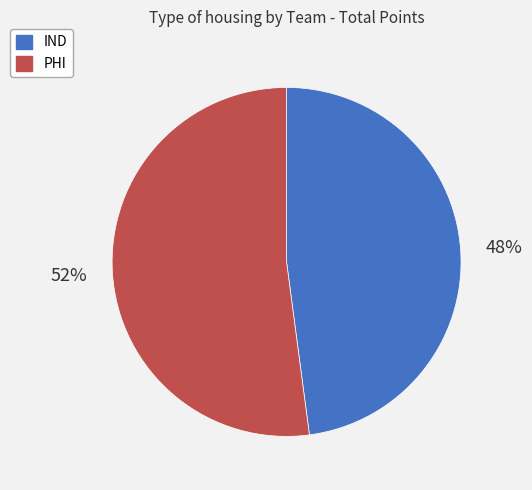

To the nearest percent, what is the average slice percentage?

50%